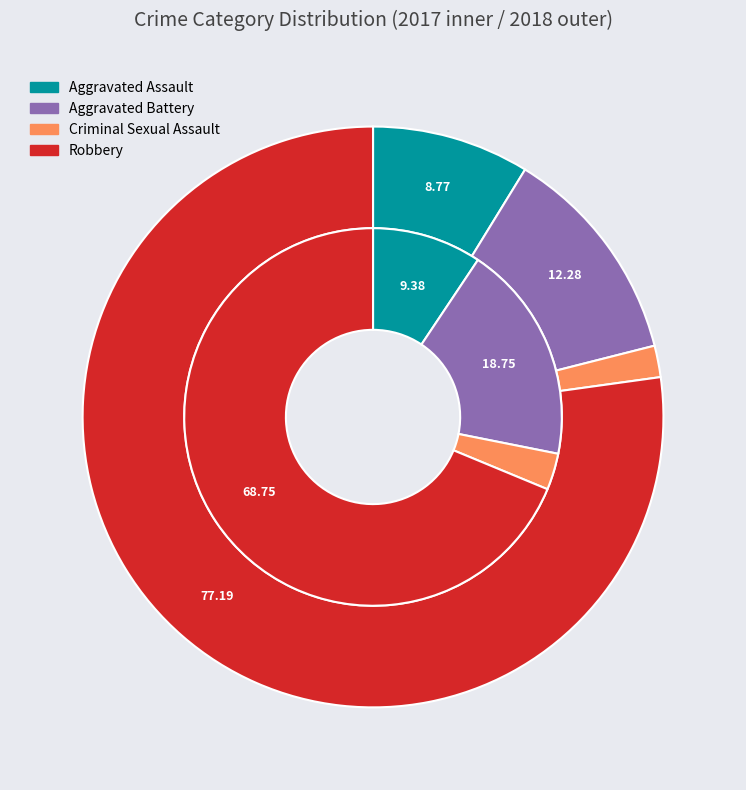

Is Robbery the majority of the pie?

Yes